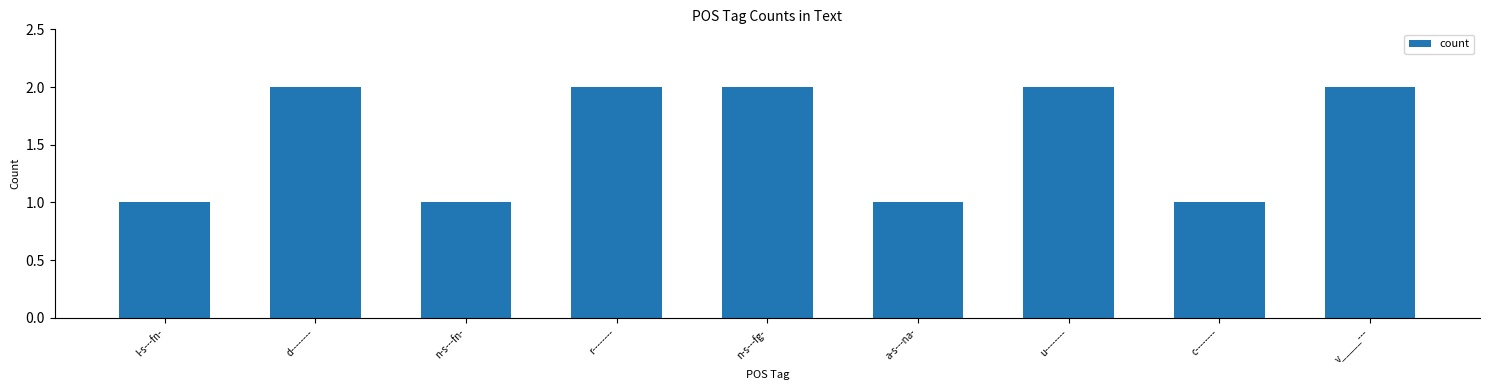

What is the label of the 4th bar from the right?

a-s---na-